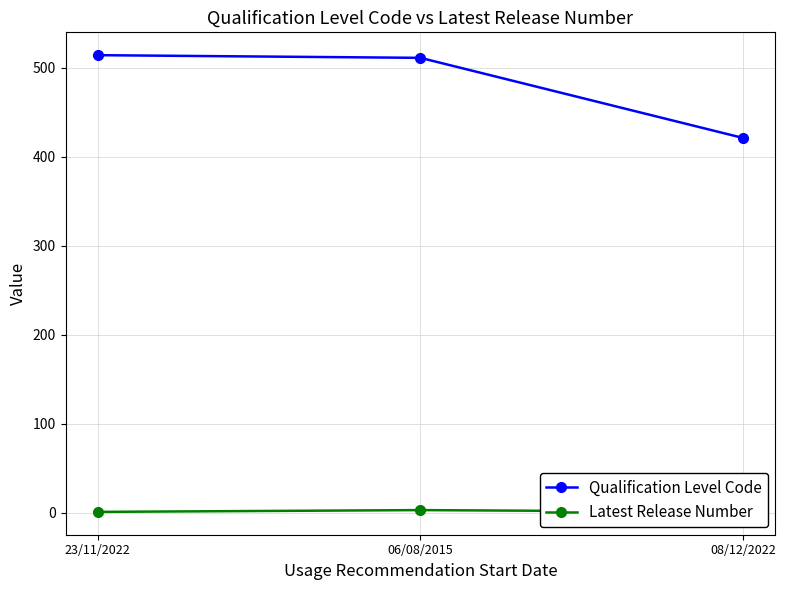

At how many categories does at least one series exceed 260?

3